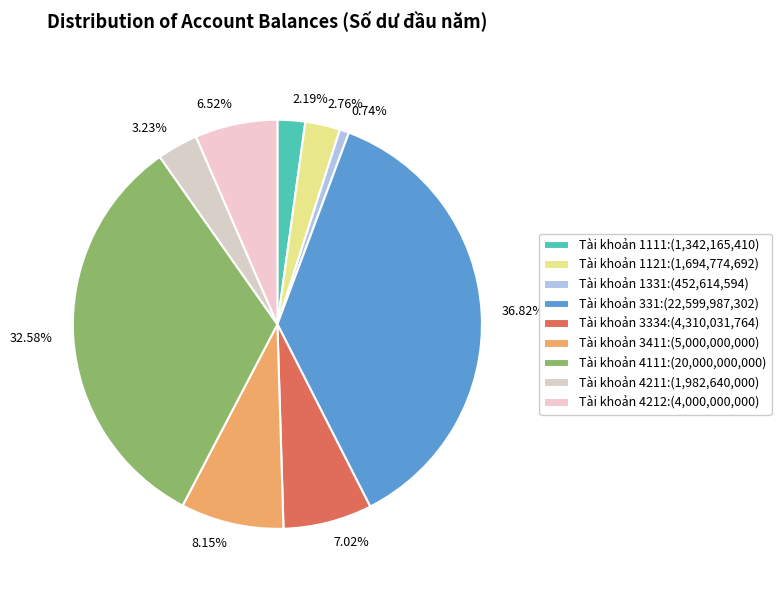

To the nearest percent, what portion does Tài khoản 1121 represent?

3%